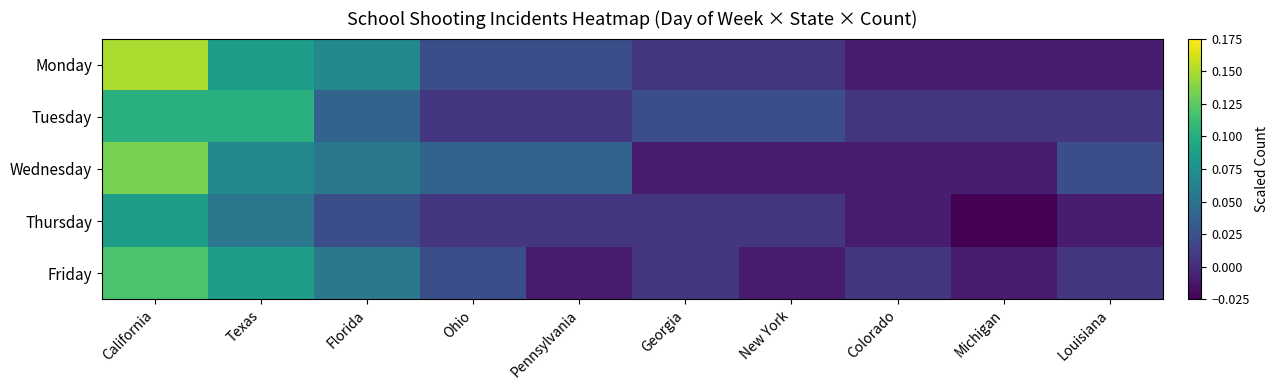

At which category is the sum across all series the highest?

California